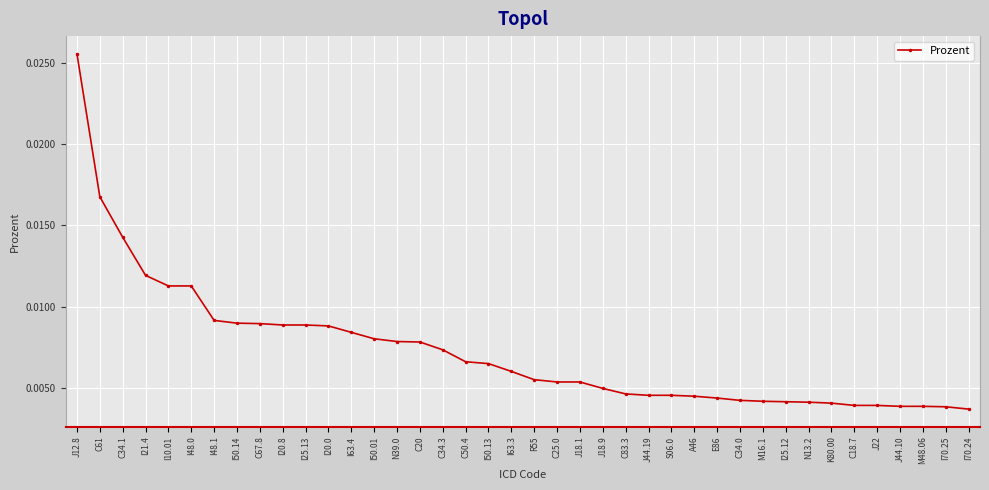

How many values are between 0 and 1?

40